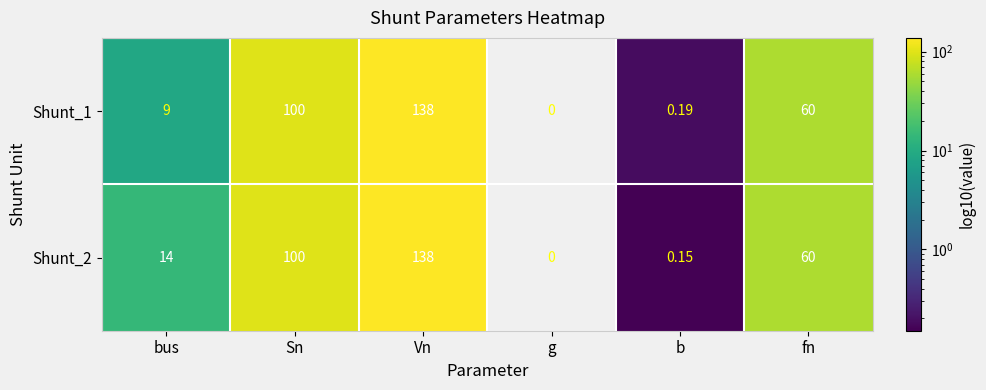

True or false: Shunt_1 has a value of 138.0 at Vn.

True